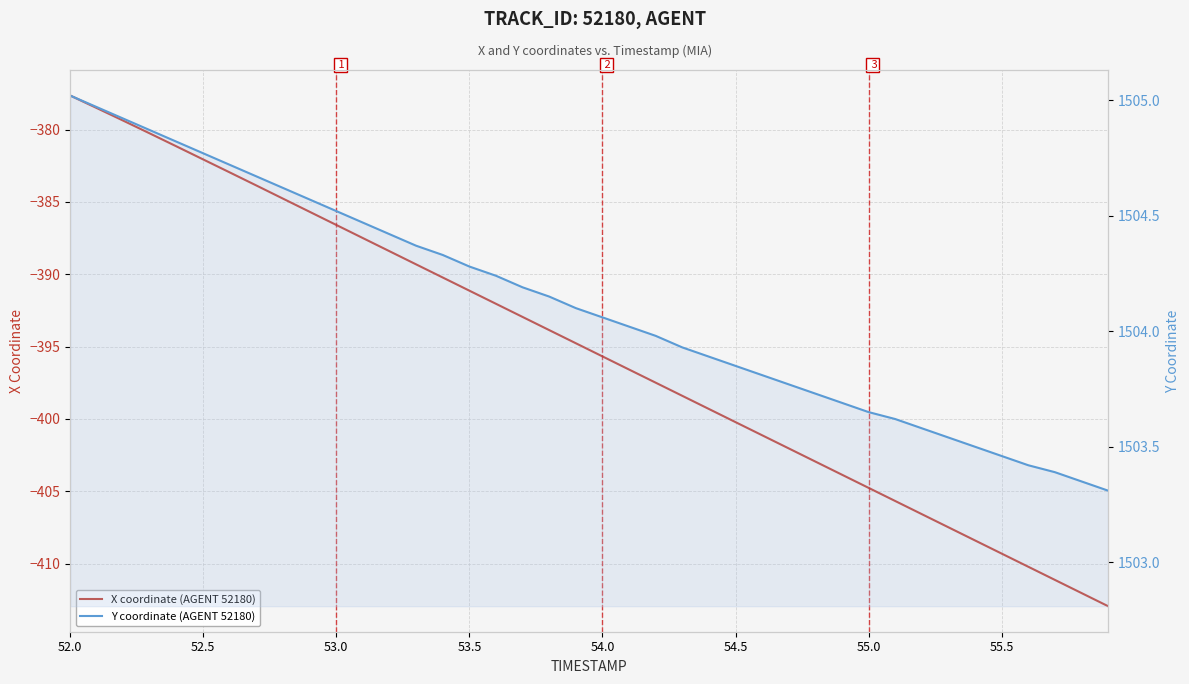

Reading left to right, extract all data points from this chart.

X coordinate (AGENT 52180): -377.6	-378.5	-379.4	-380.3	-381.2	-382.1	-383.0	-383.9	-384.8	-385.7	-386.6	-387.5	-388.4	-389.3	-390.2	-391.1	-392.0	-392.9	-393.9	-394.8	-395.7	-396.6	-397.5	-398.4	-399.3	-400.2	-401.1	-402.0	-402.9	-403.9	-404.8	-405.7	-406.6	-407.5	-408.4	-409.3	-410.2	-411.1	-412.0	-412.9
Y coordinate (AGENT 52180): 1505.0	1505.0	1504.9	1504.9	1504.8	1504.8	1504.7	1504.7	1504.6	1504.6	1504.5	1504.5	1504.4	1504.4	1504.3	1504.3	1504.2	1504.2	1504.2	1504.1	1504.1	1504.0	1504.0	1503.9	1503.9	1503.8	1503.8	1503.8	1503.7	1503.7	1503.7	1503.6	1503.6	1503.5	1503.5	1503.5	1503.4	1503.4	1503.3	1503.3